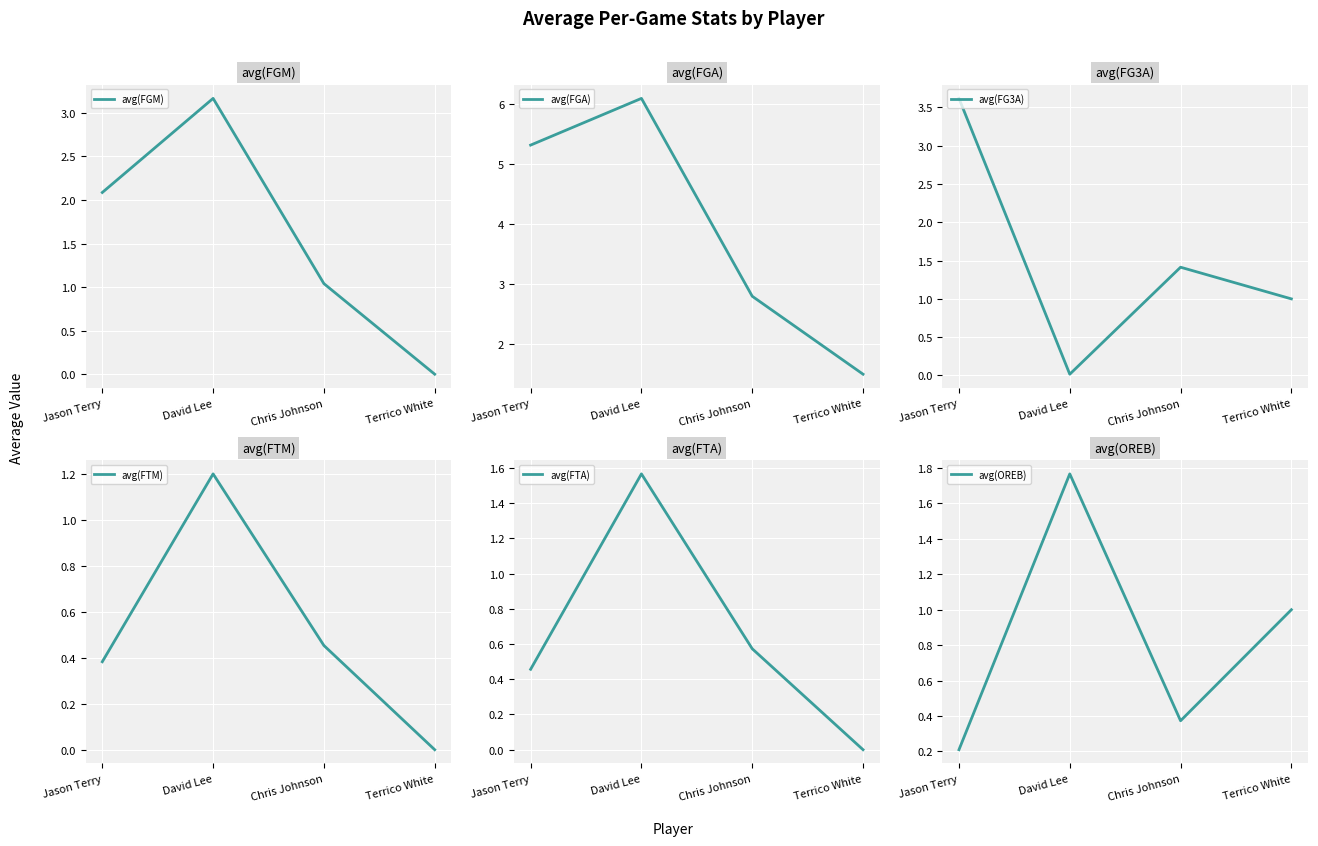

Is this an area chart (filled region under the line)?

No